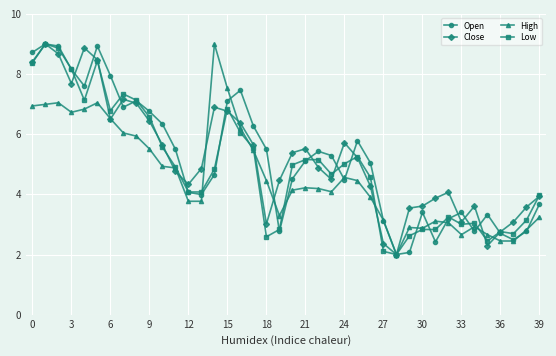

How many interior local peaks does the Open series have?

9